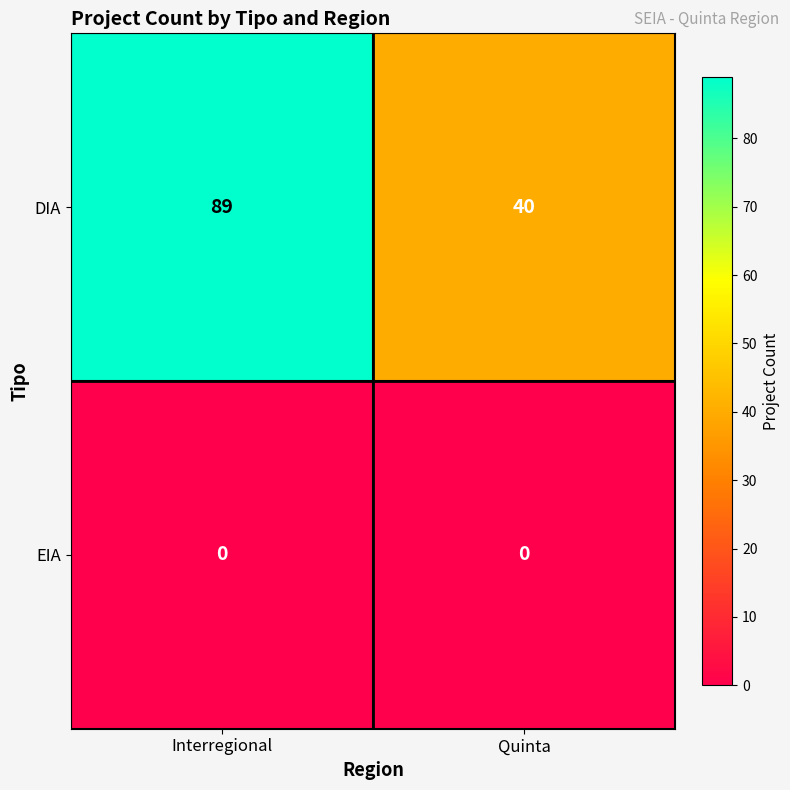

Reading right to left, what are all the values shown in this chart?

DIA: 40	89
EIA: 0	0